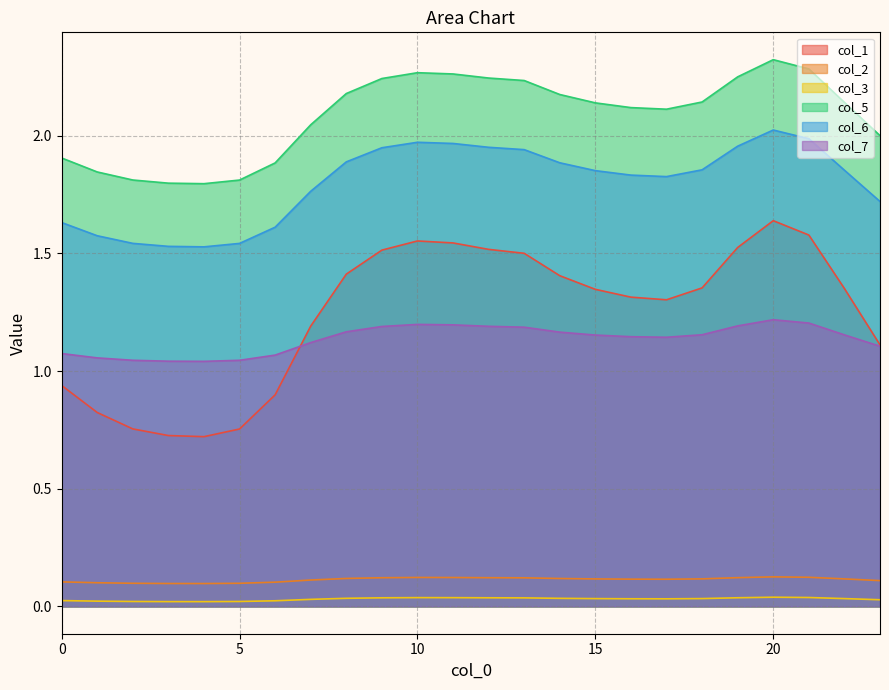

What is the total value across all series at 1?

5.4